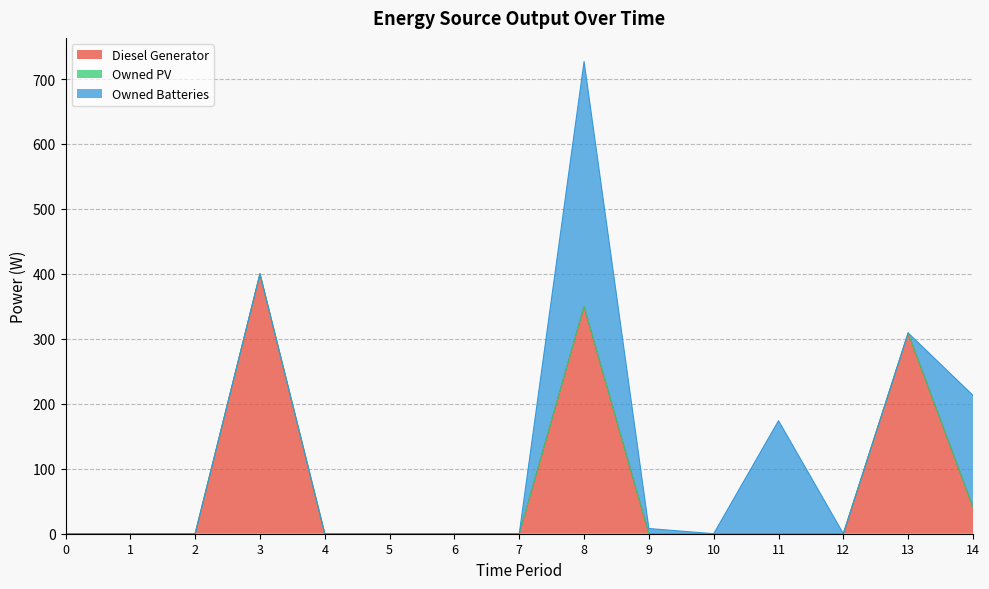

Is it true that Diesel Generator equals 0 at 4?

True